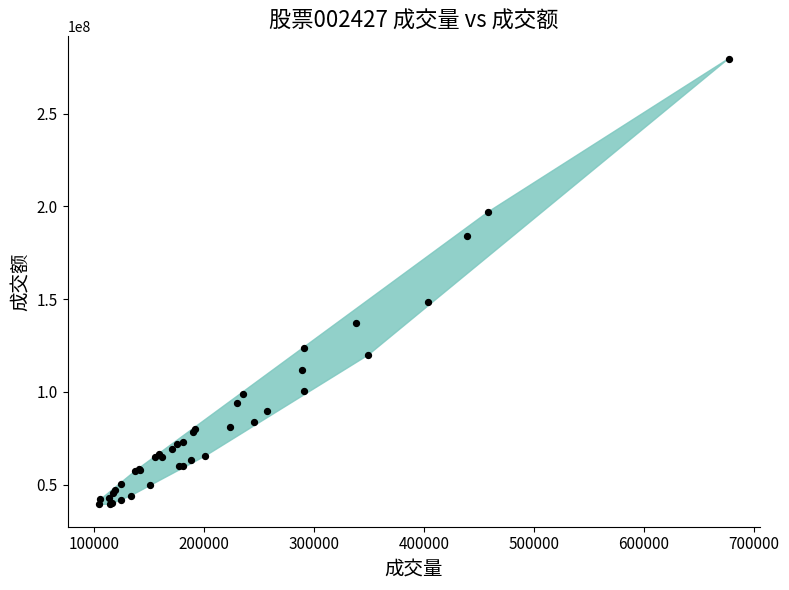

What Y value in the scatter plot is closest to 159543345?

148665091.1